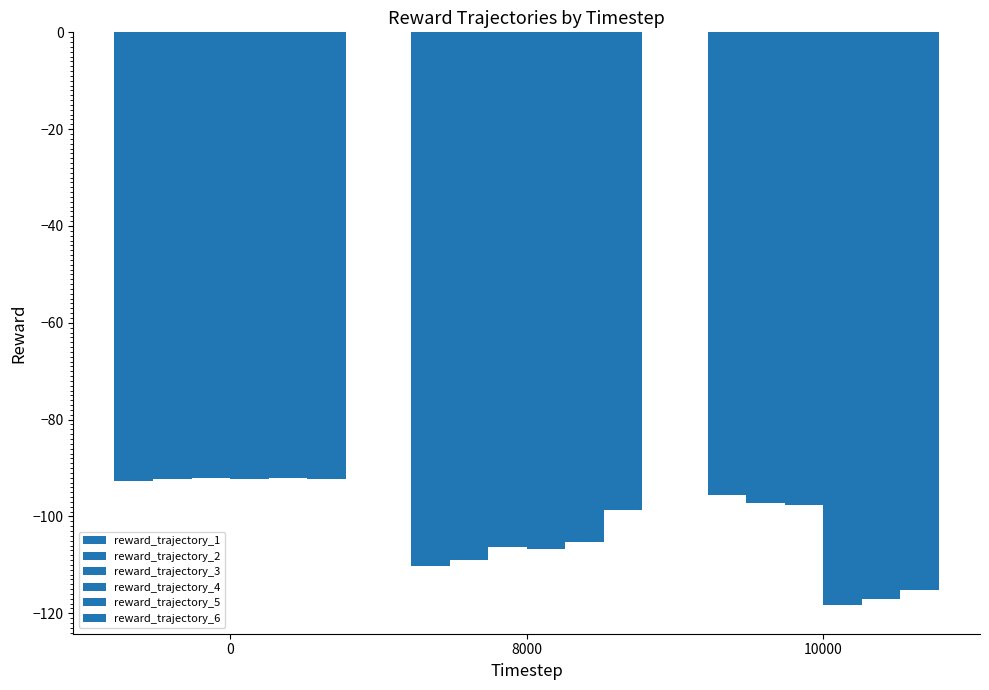

What is the highest value of the reward_trajectory_3 series?

-92.1